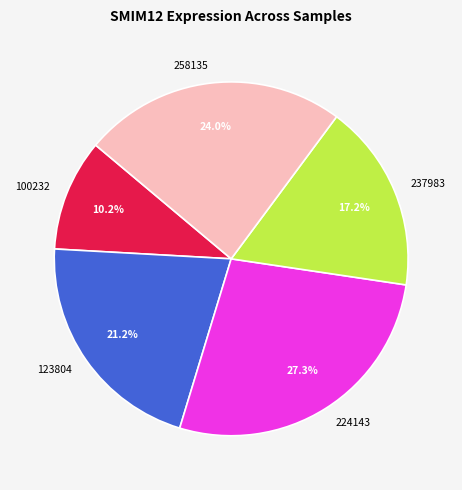

Which slice is the largest?

224143